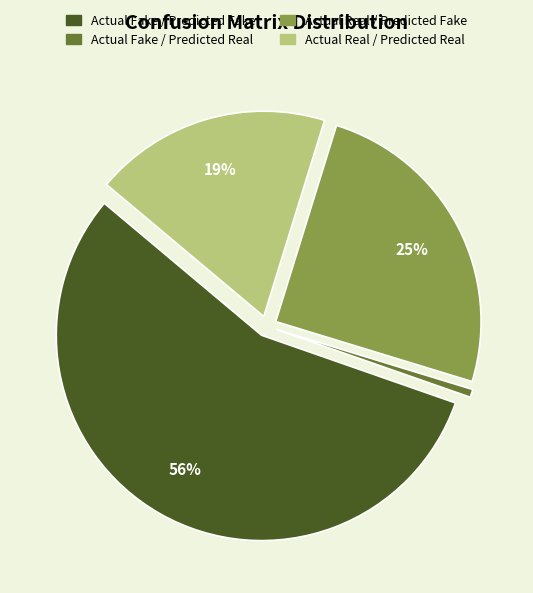

Rank the categories by value from lowest to highest.

Actual Fake / Predicted Real, Actual Real / Predicted Real, Actual Real / Predicted Fake, Actual Fake / Predicted Fake